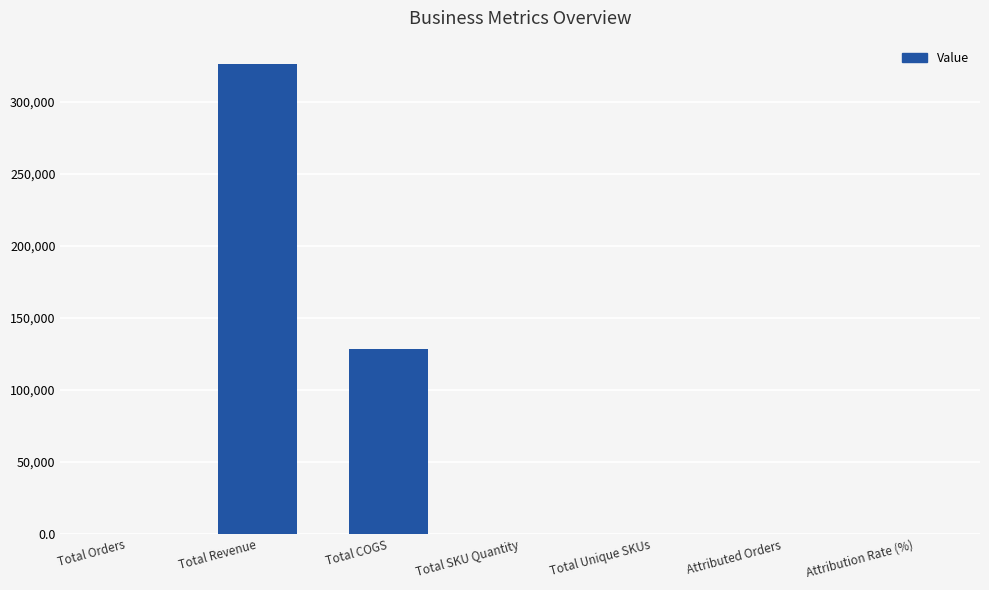

The value at Attribution Rate (%) is 84.8. True or false?

True